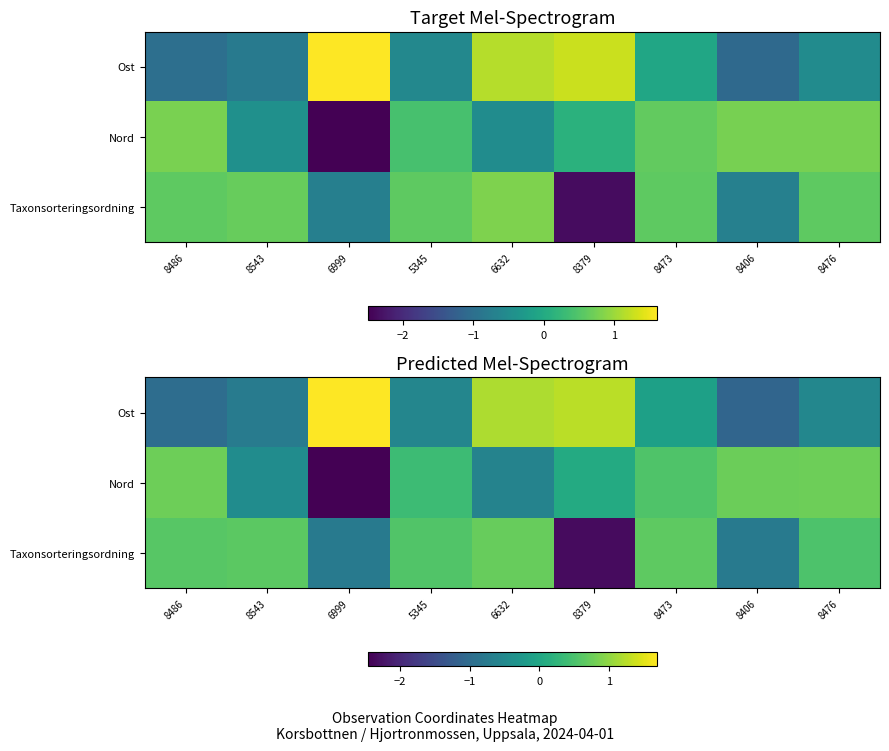

How many positive values does the Nord series have?

6